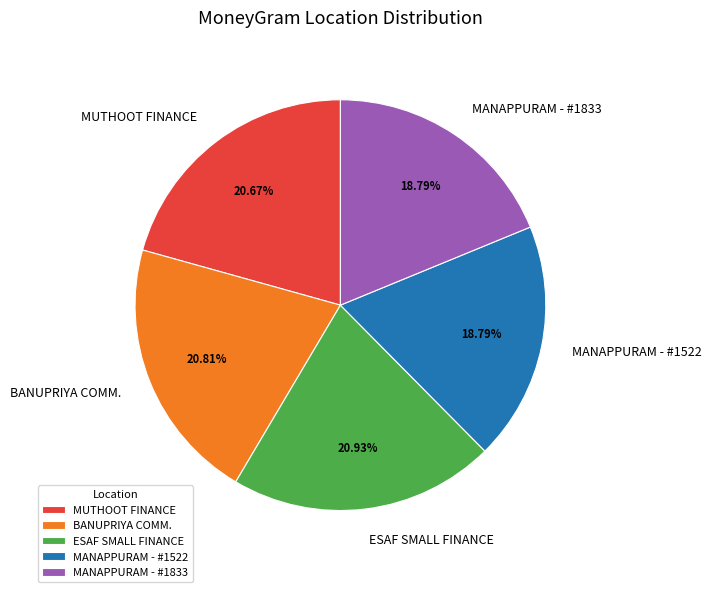

To the nearest percent, what is the difference between the largest and smallest slice percentages?

2%